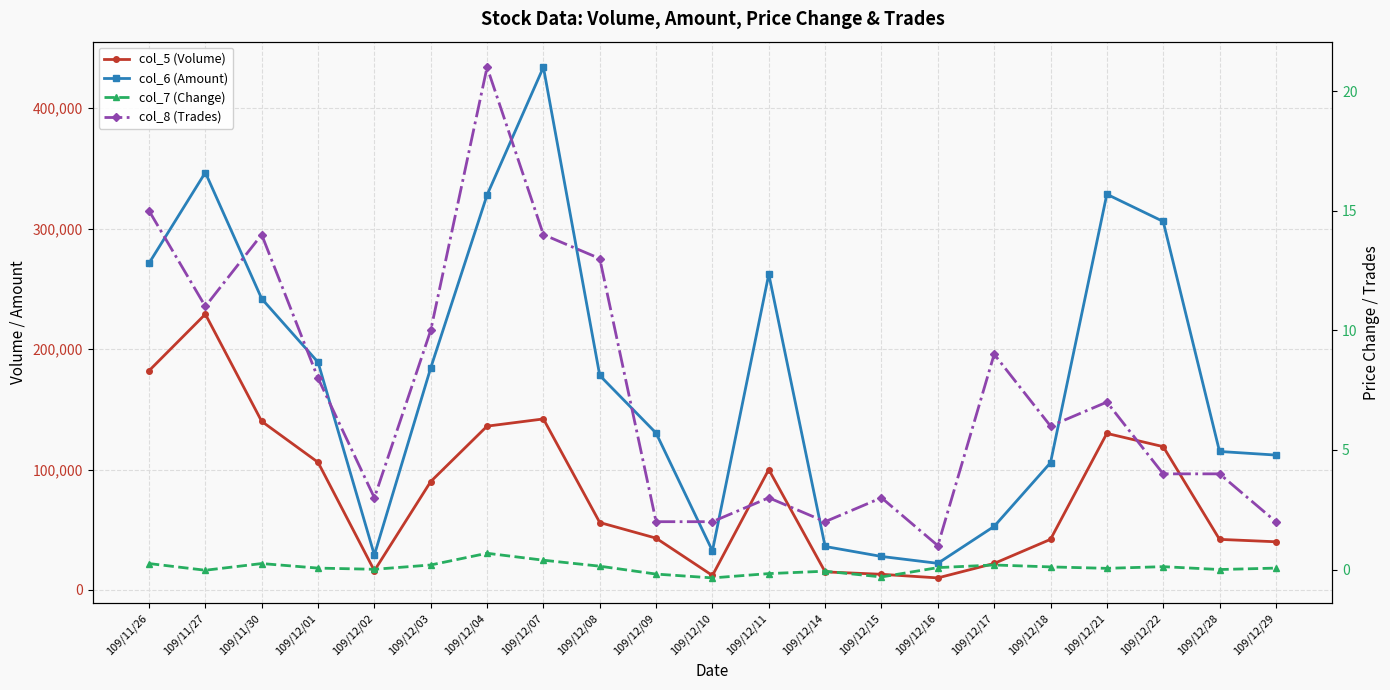

Which label corresponds to the smallest value in the chart?

109/12/10